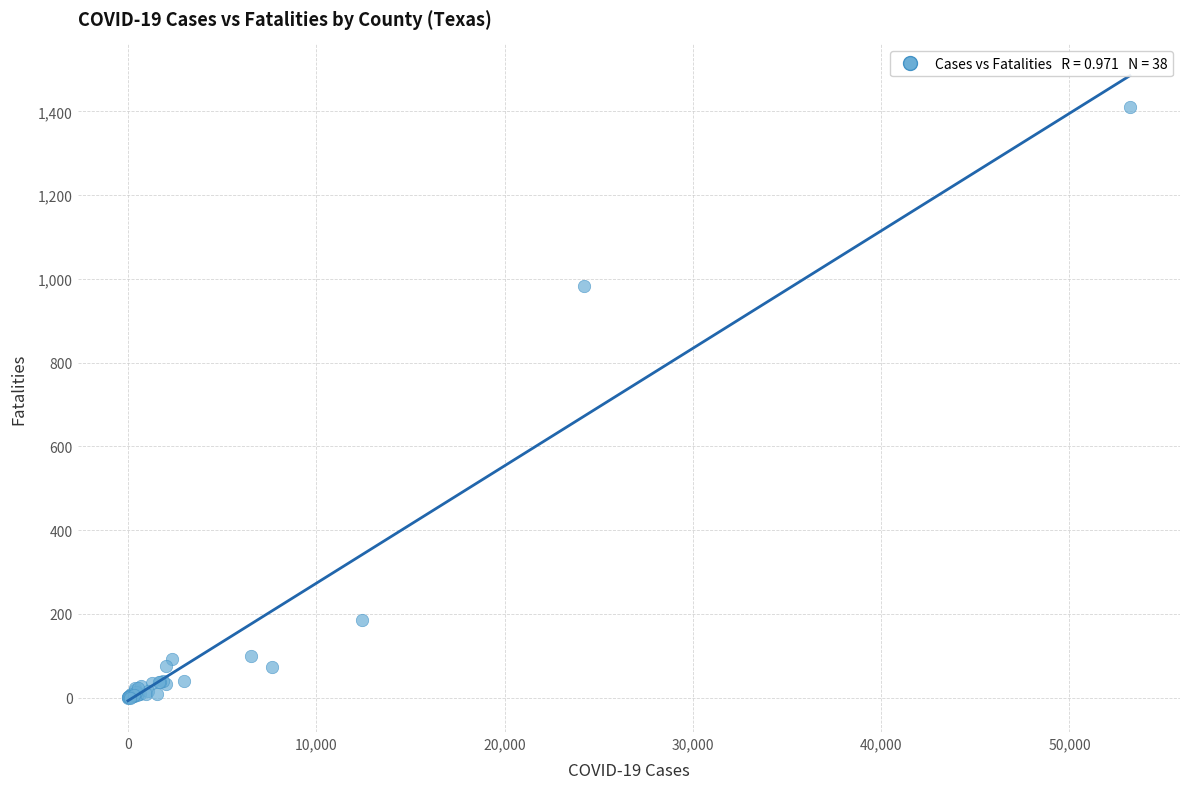

What Y value in the scatter plot is closest to 705?

982